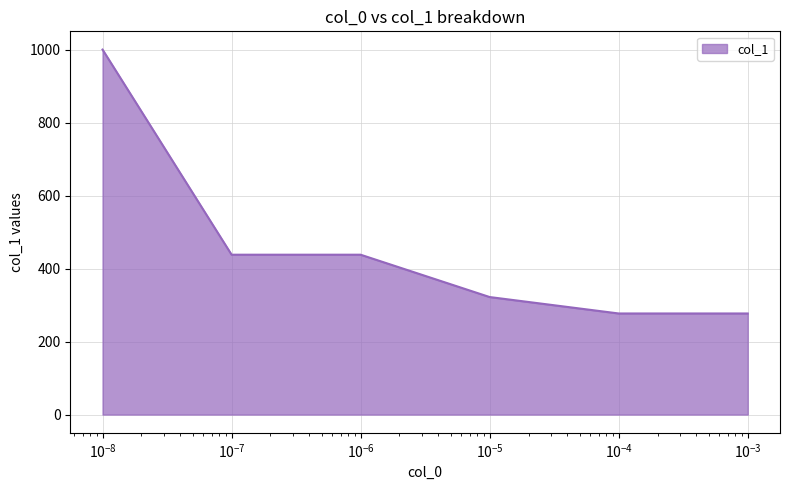

What is the difference between the maximum and minimum values?

723